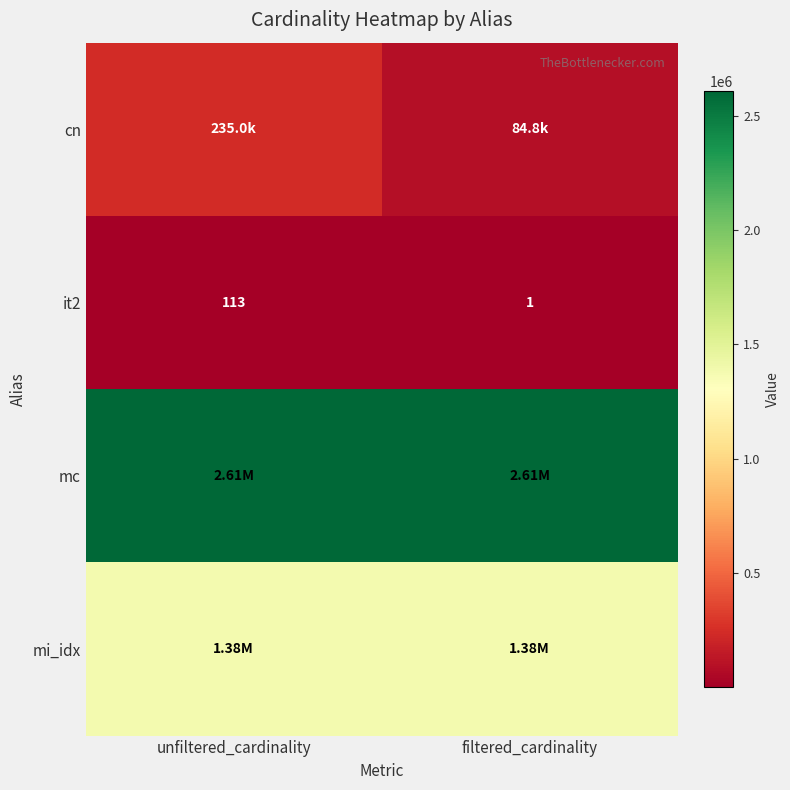

Rank the categories by it2 value from highest to lowest.

unfiltered_cardinality, filtered_cardinality